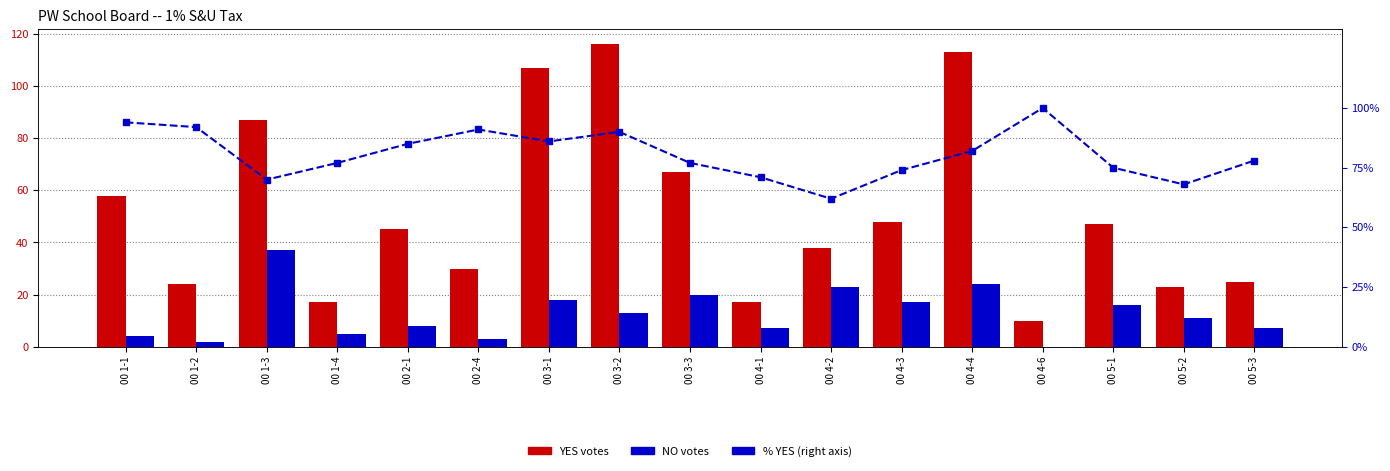

Which series changed the most between 00 3-2 and 00 5-2?

YES